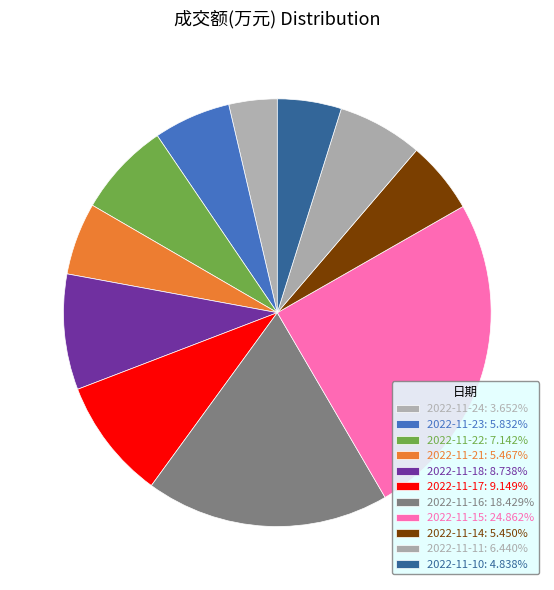

How many segments does this pie chart have?

11